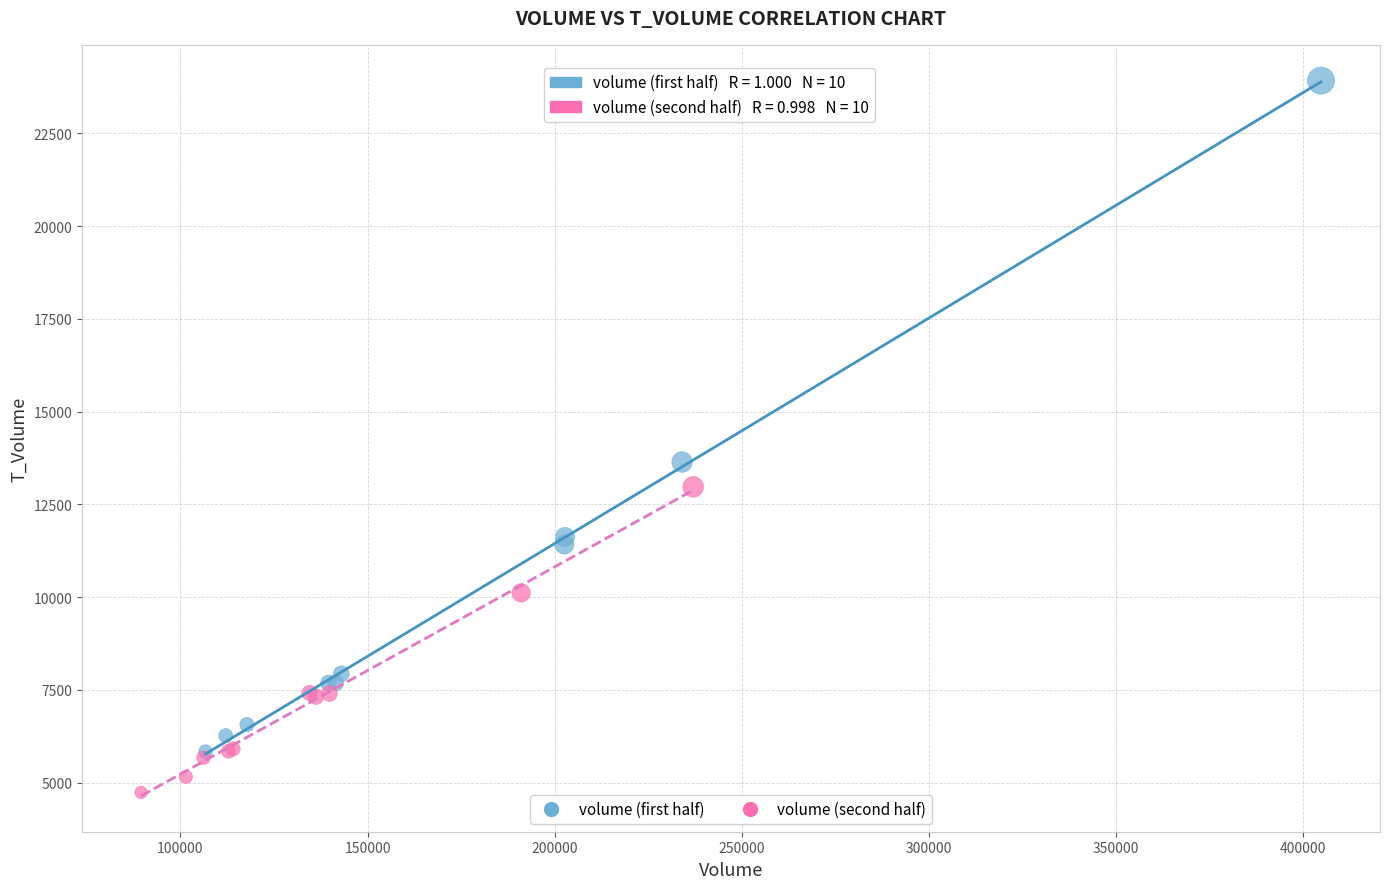

Which series contains the lowest Y value?

volume (second half)